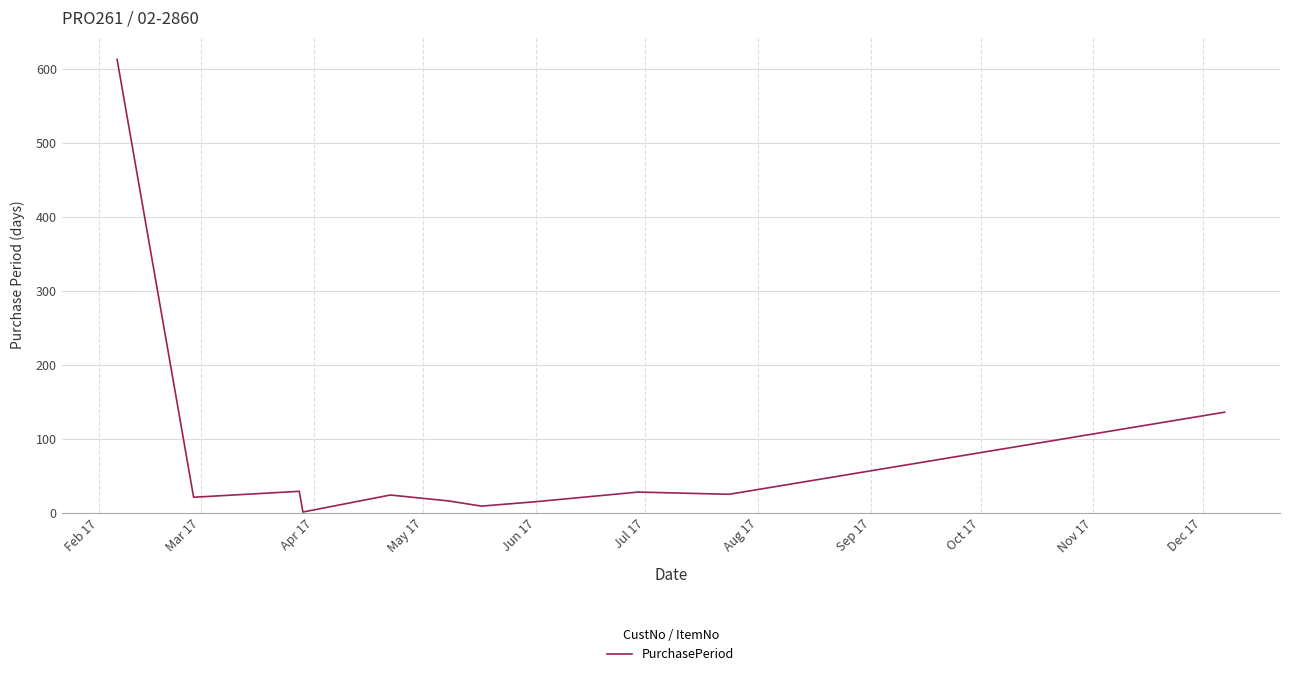

What is the difference between the maximum and minimum values?

612